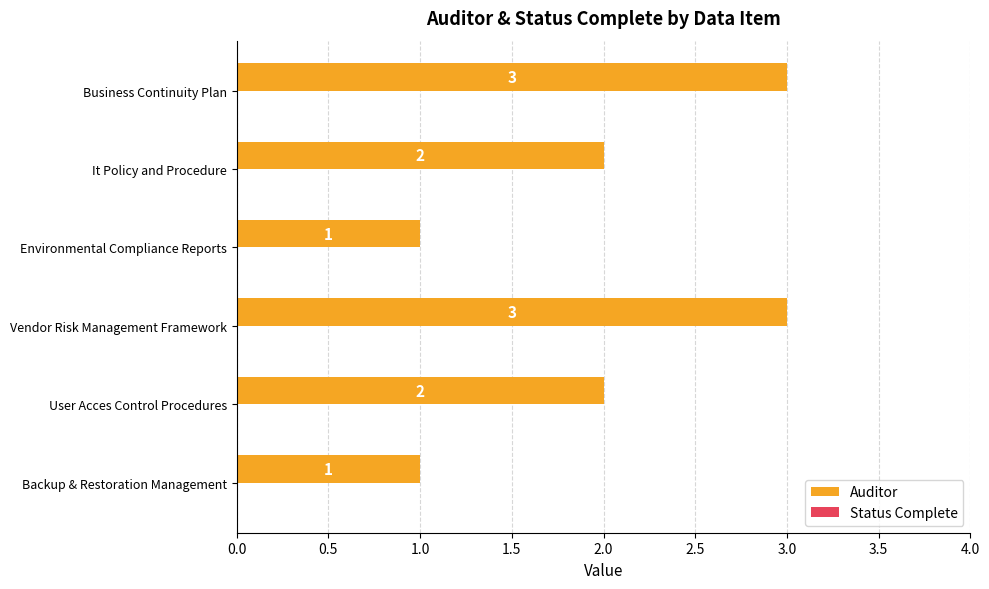

Is it true that the value at Environmental Compliance Reports is 1?

True